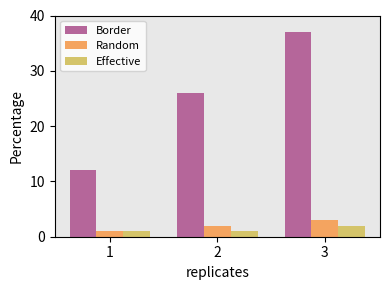

What is the difference between the maximum and minimum values in the Effective series?

1